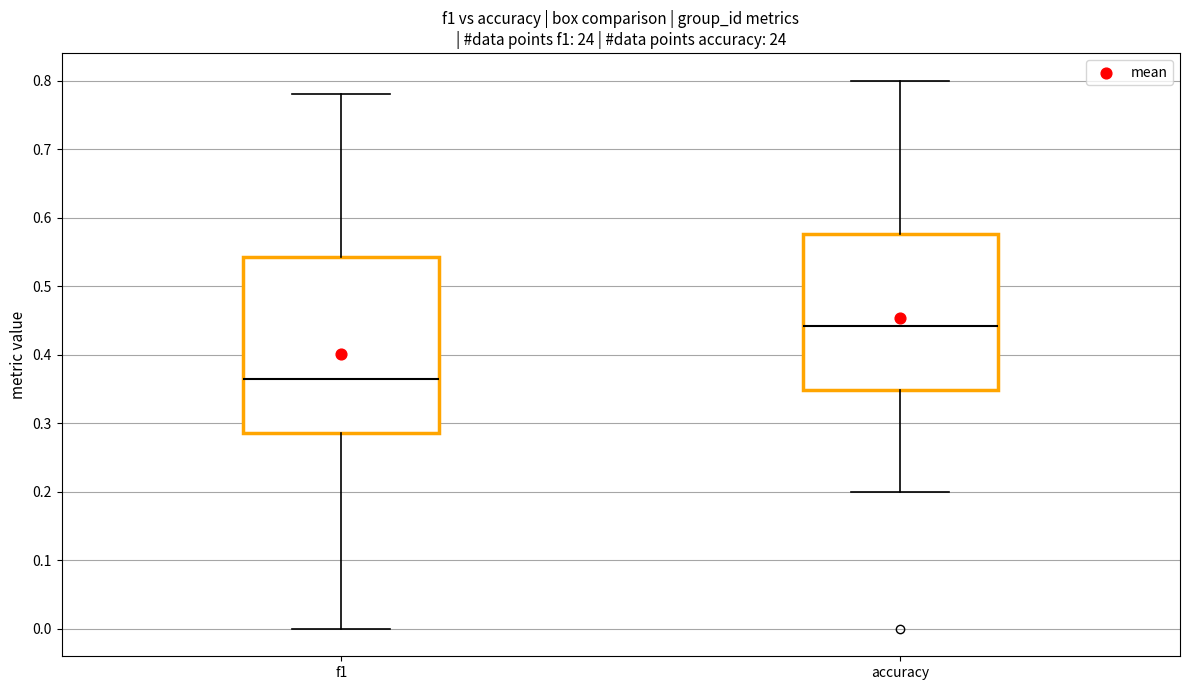

Where is the lower edge of the box for f1 on the y-axis? The values are not printed on the chart, so give them approximately, as read against the axis.

0.29